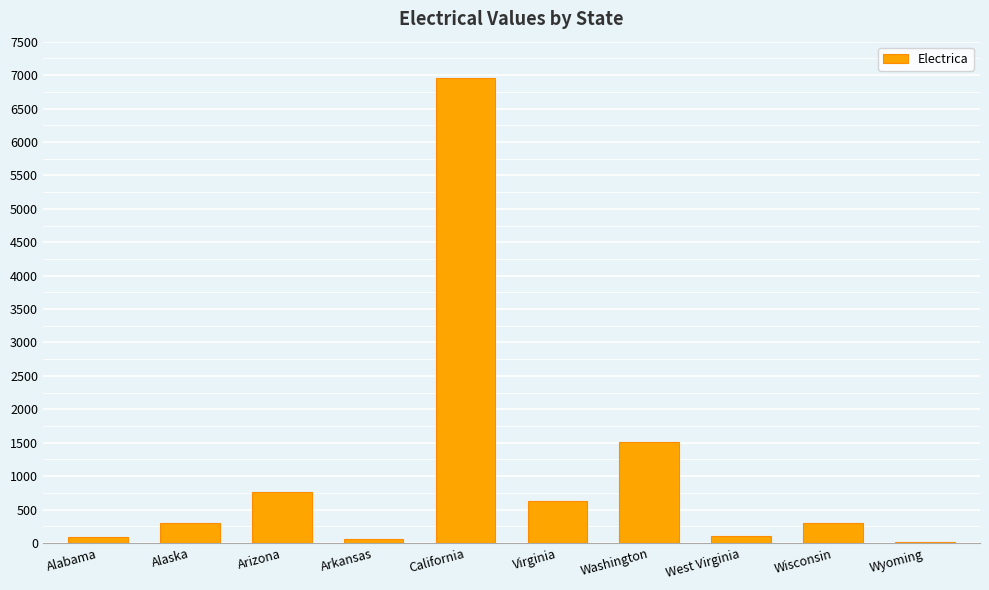

At which label is the value closest to 3488?

Washington